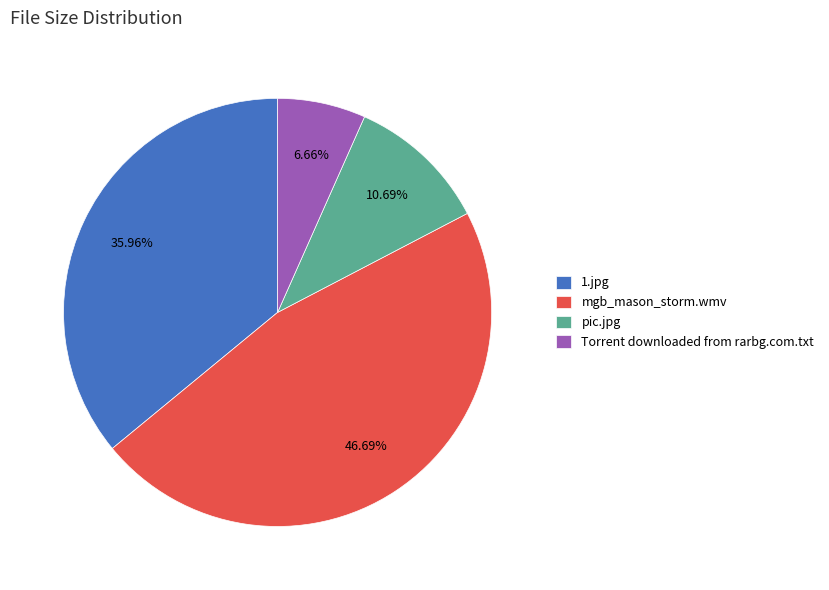

Combined, do 1.jpg and Torrent downloaded from rarbg.com.txt account for over 50%?

No